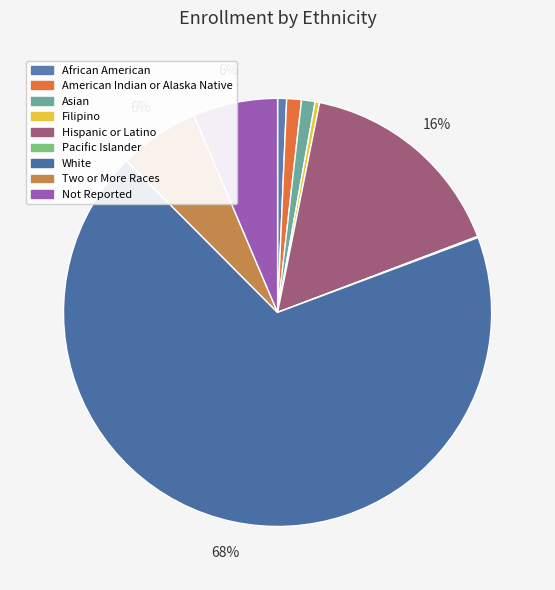

What is the largest slice in the pie chart?

White